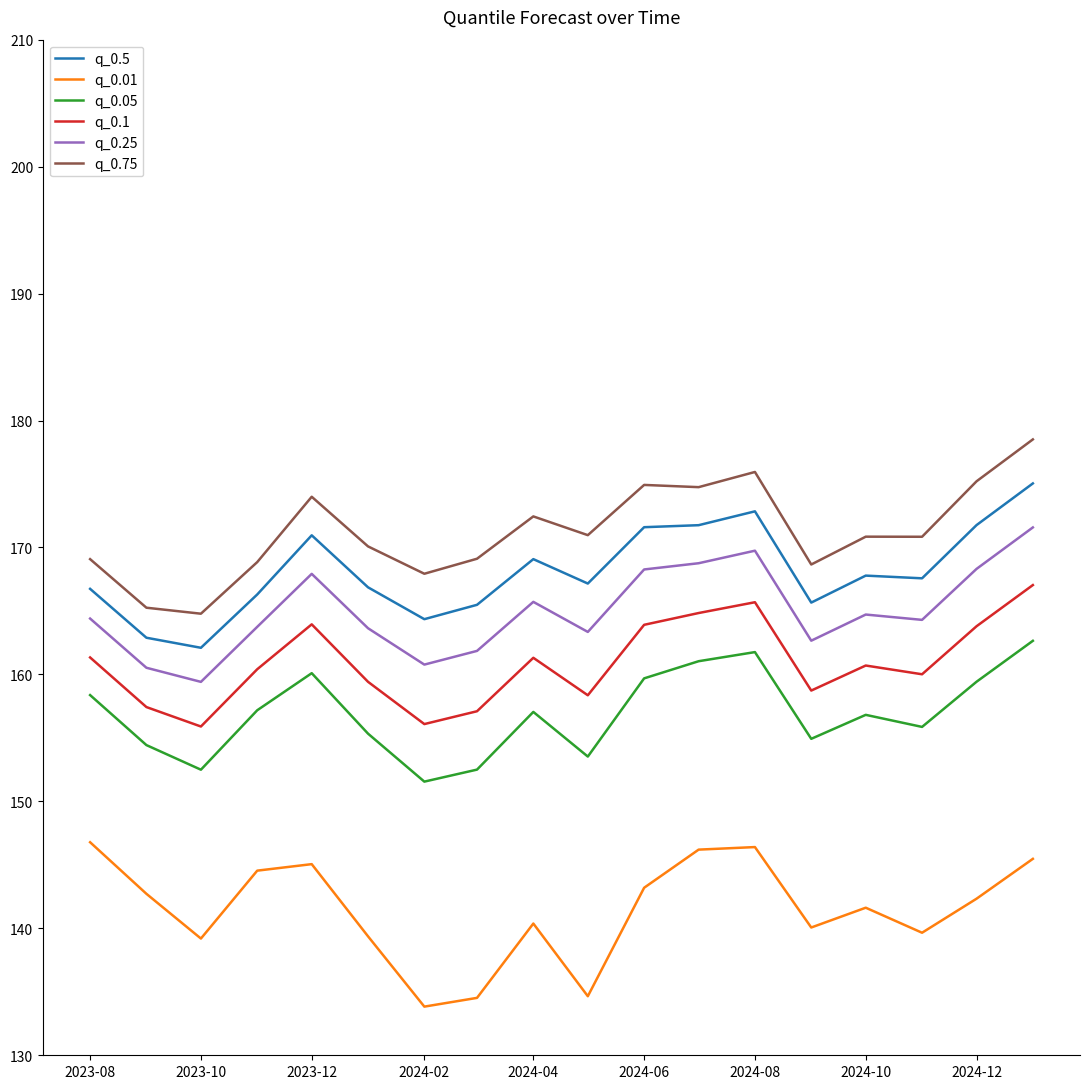

Count the number of data series in this chart.

6